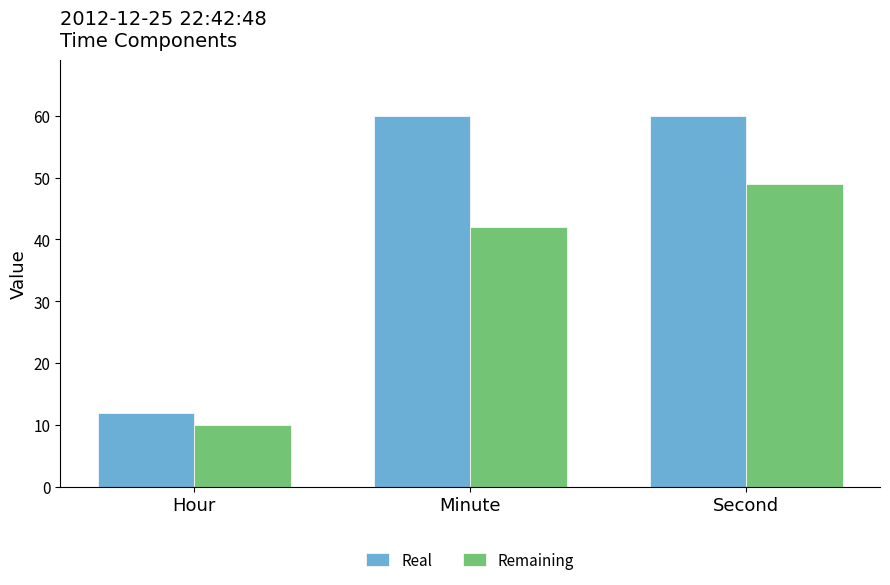

What are all the series names shown in the legend?

Real, Remaining